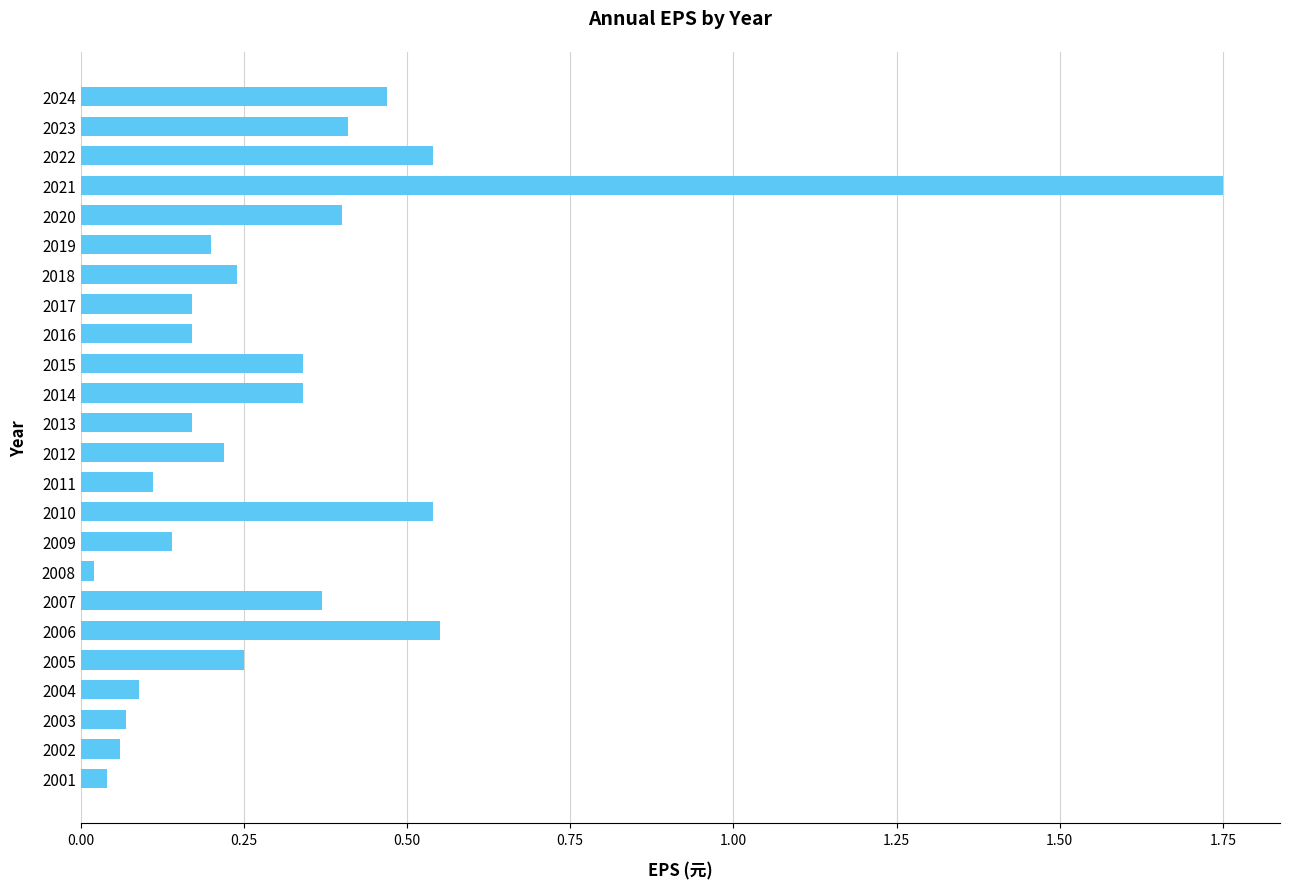

At which category does the chart reach its peak across all series?

2021